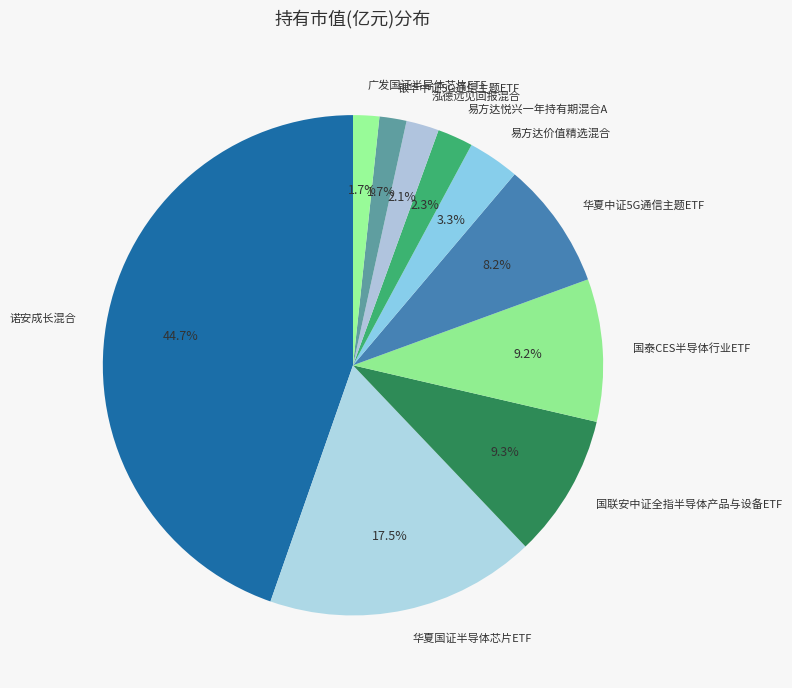

Is there any slice that represents more than half of the pie?

No